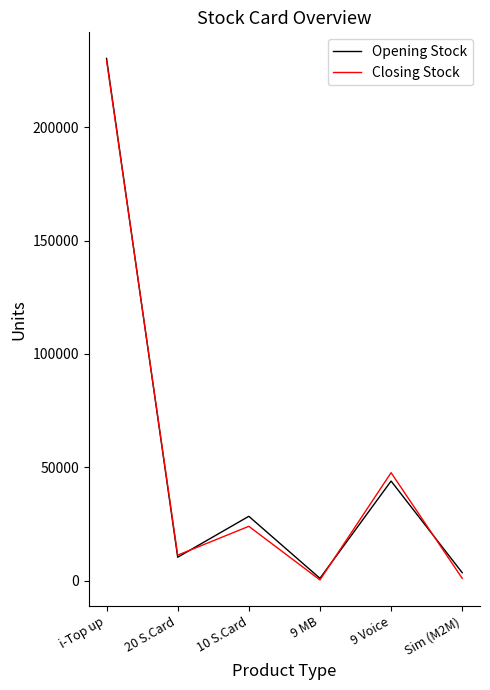

What is the lowest value of the Opening Stock series?

1131.9